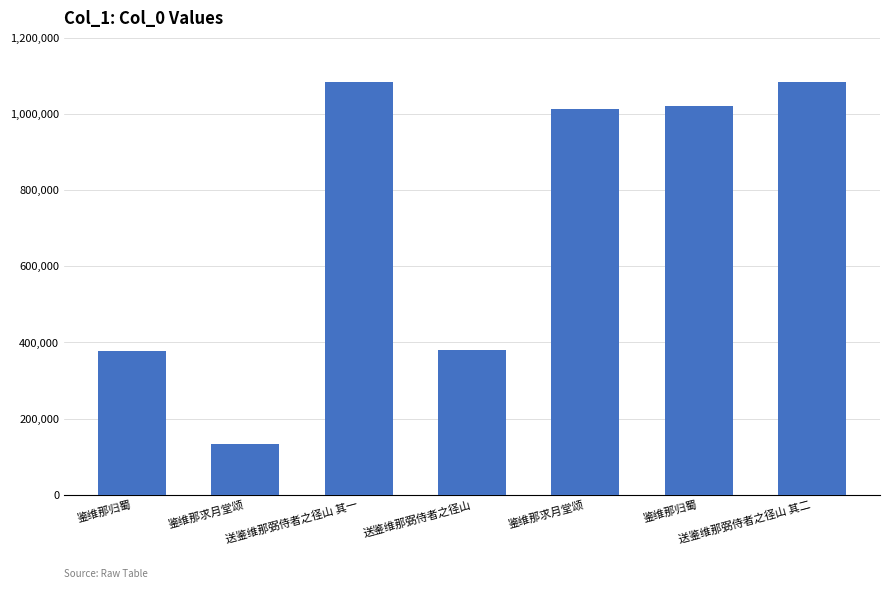

How many bars are there in total?

7